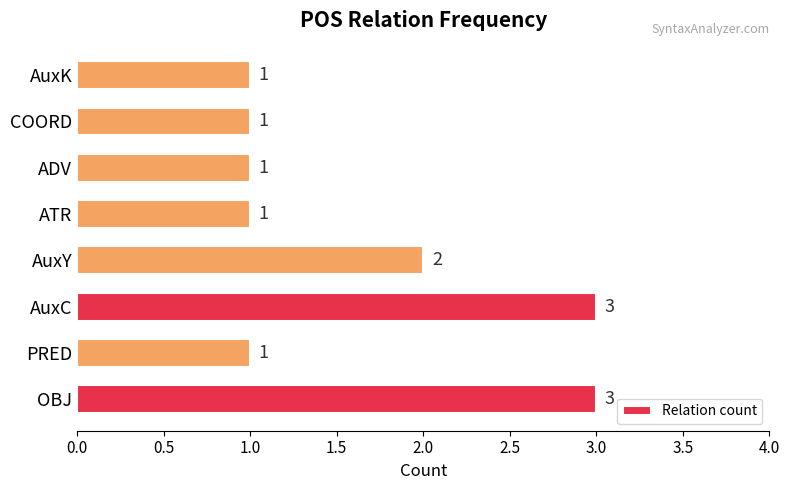

Where is the data nearest to the value 2?

AuxY